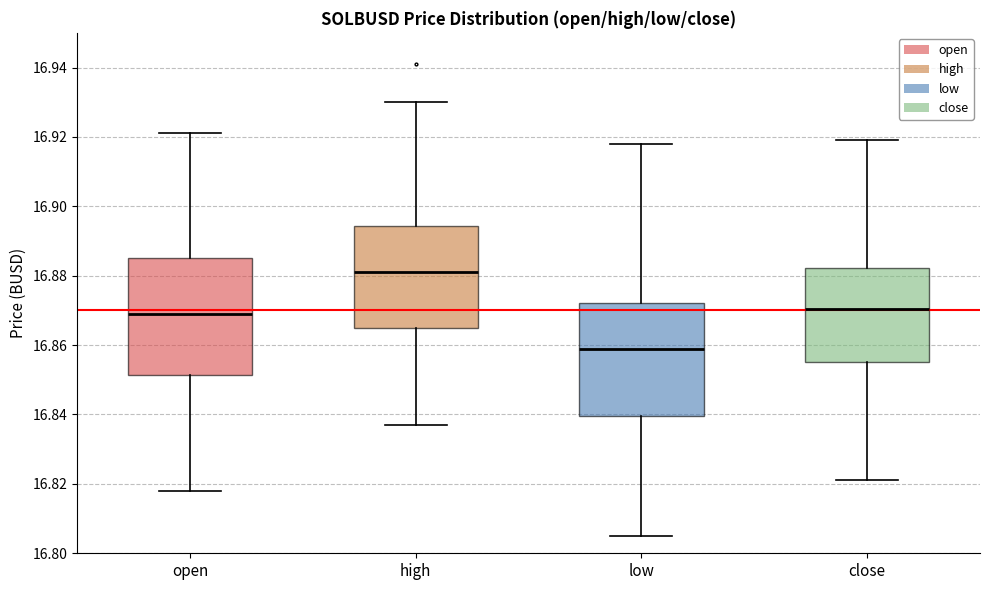

Reading left to right, read every box against the y-axis: the position of its median line, the range the box covers, and the ends of its whiskers. The values are not printed on the chart, so give them approximately, as read against the axis.

open: median 16.870, box 16.852 to 16.886, whiskers 16.818 to 16.922
high: median 16.882, box 16.866 to 16.894, whiskers 16.838 to 16.930
low: median 16.860, box 16.840 to 16.872, whiskers 16.806 to 16.918
close: median 16.870, box 16.856 to 16.882, whiskers 16.822 to 16.920